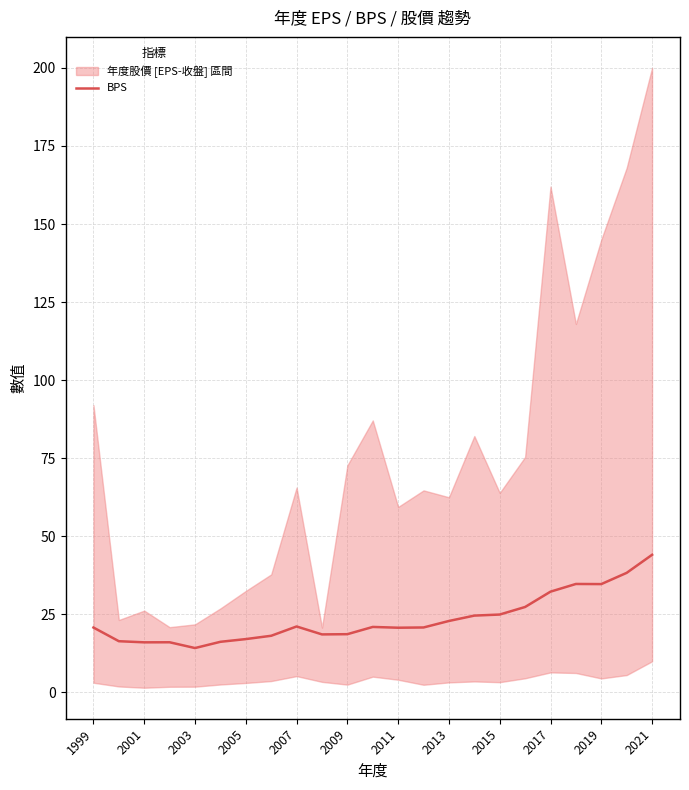

Approximately how many times larger is the value at 2021 compared to 2013?

1.9